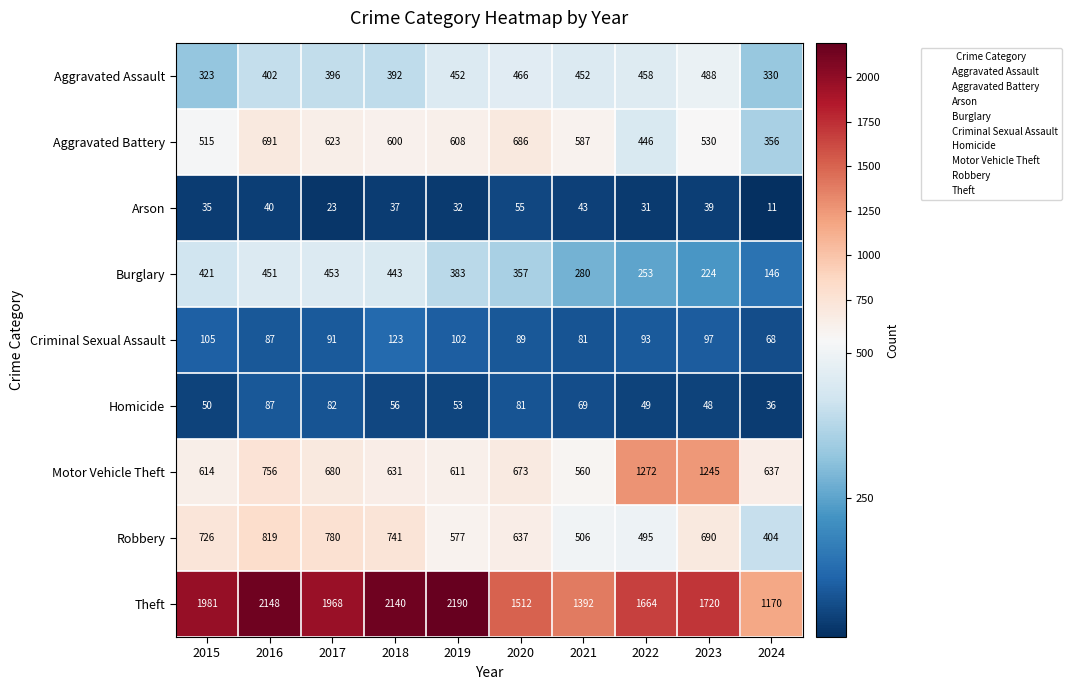

What is the spread (max minus min) of values at 2018?

2103